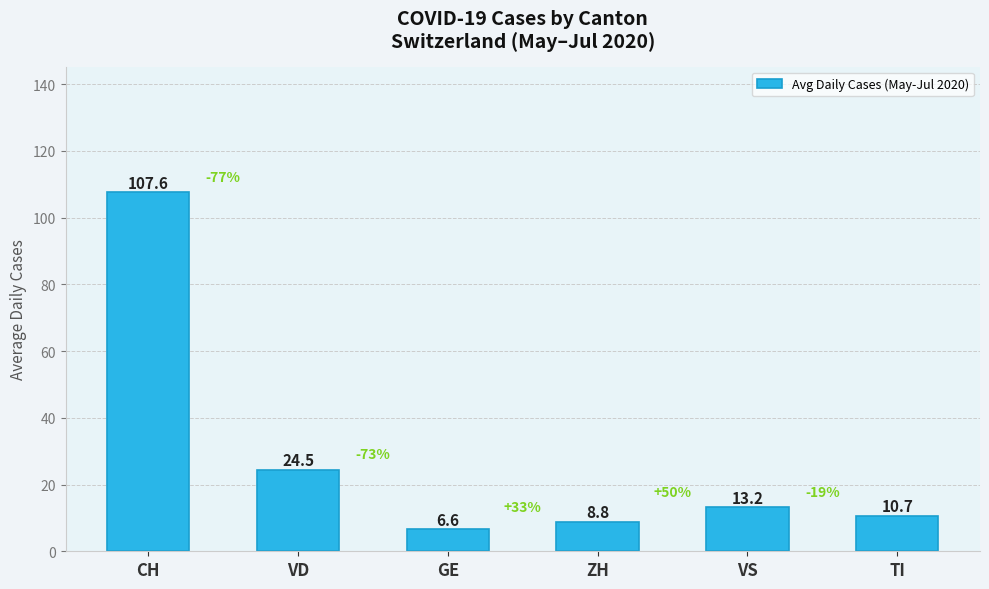

Between CH and GE, which is larger?

CH